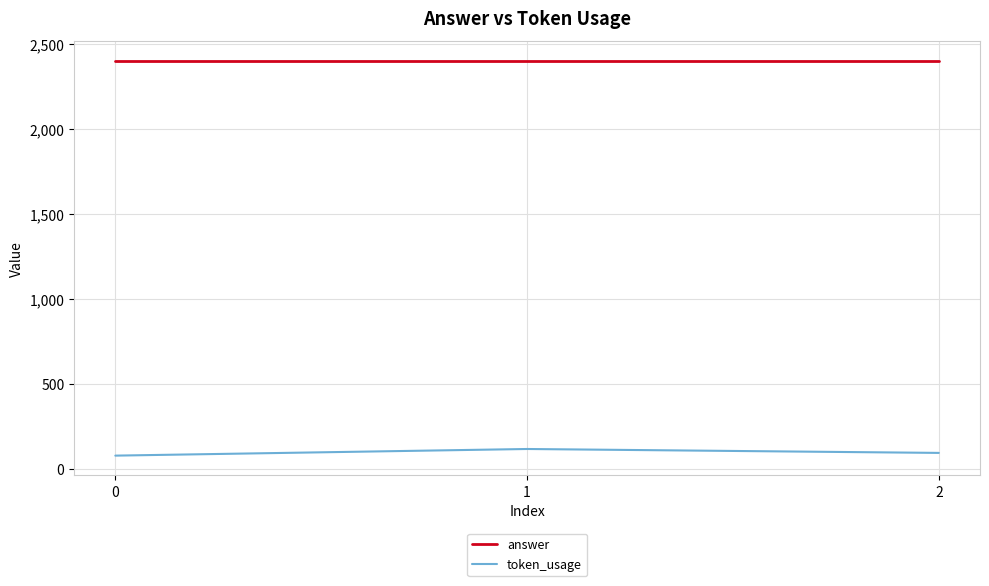

What is the minimum value shown in the chart?

78